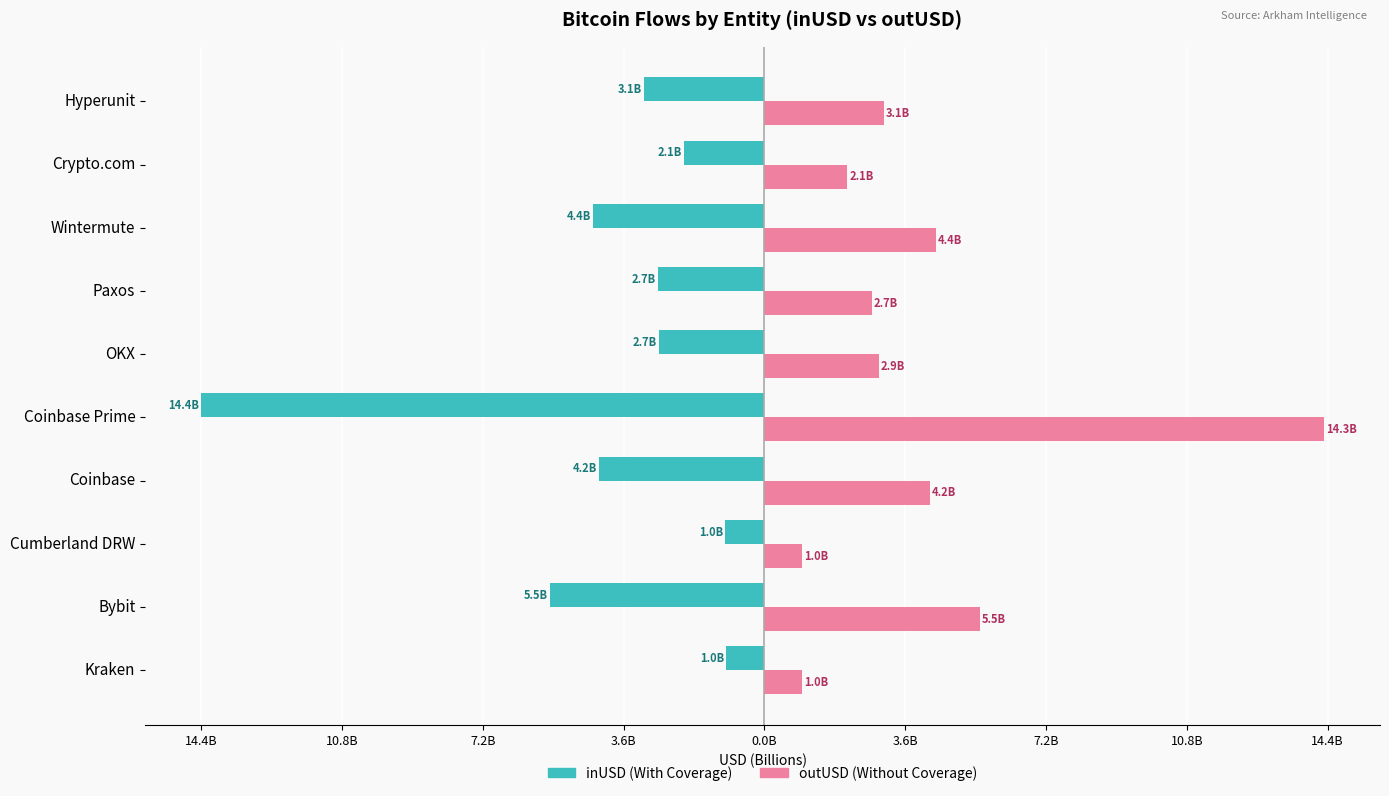

What is the label of the 6th bar from the right?

Coinbase Prime